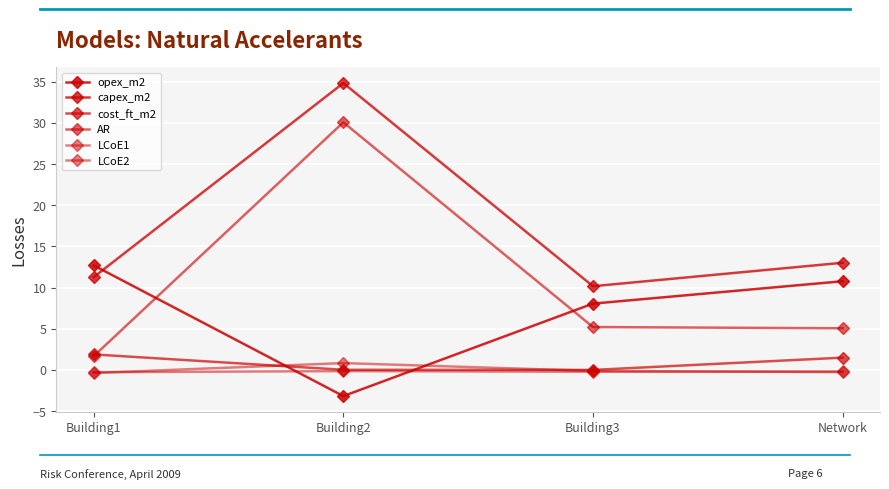

Read the LCoE2 value at Building2.

0.8